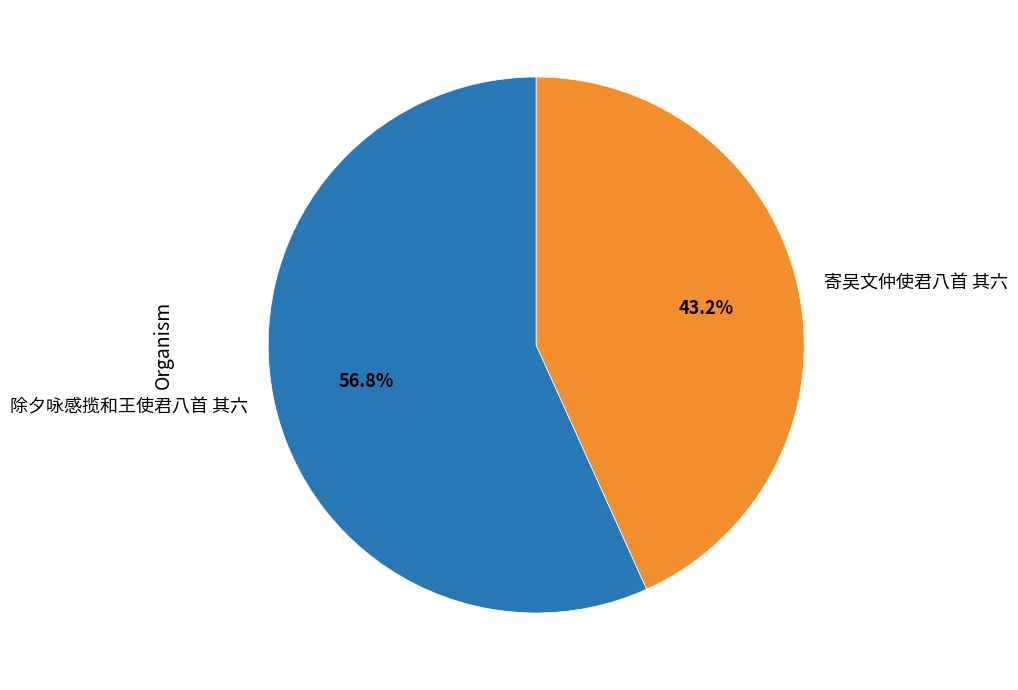

To the nearest percent, what portion does 寄吴文仲使君八首 其六 represent?

43%